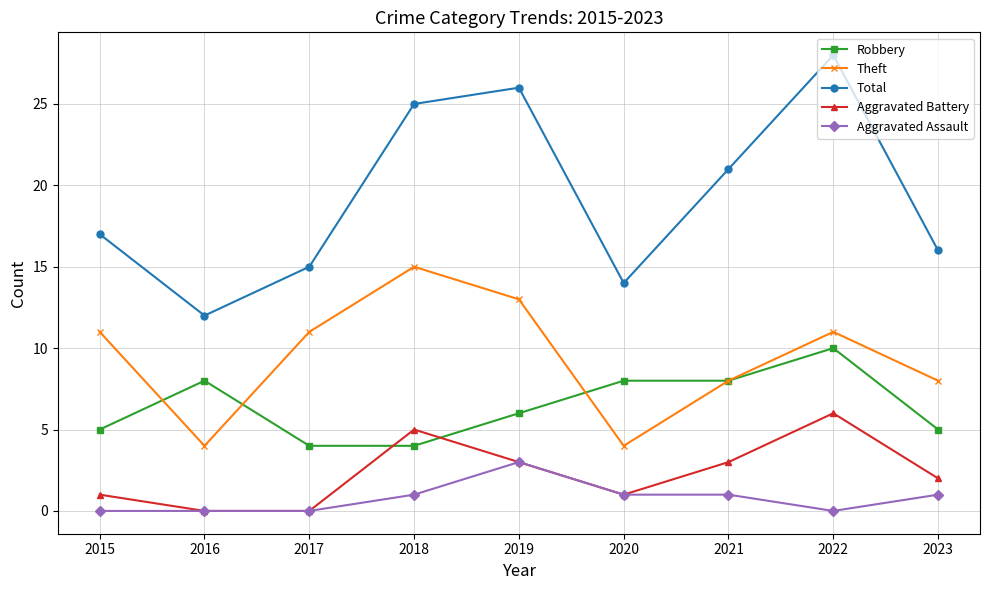

What value does the Theft series have at 2019?

13